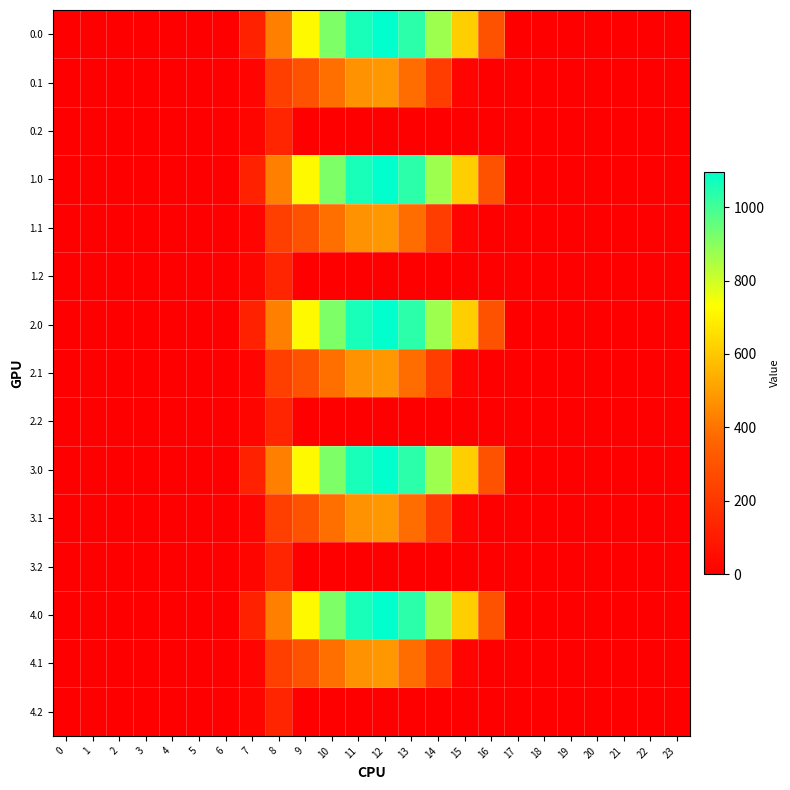

What is the total value across all series at 9?

5063.8